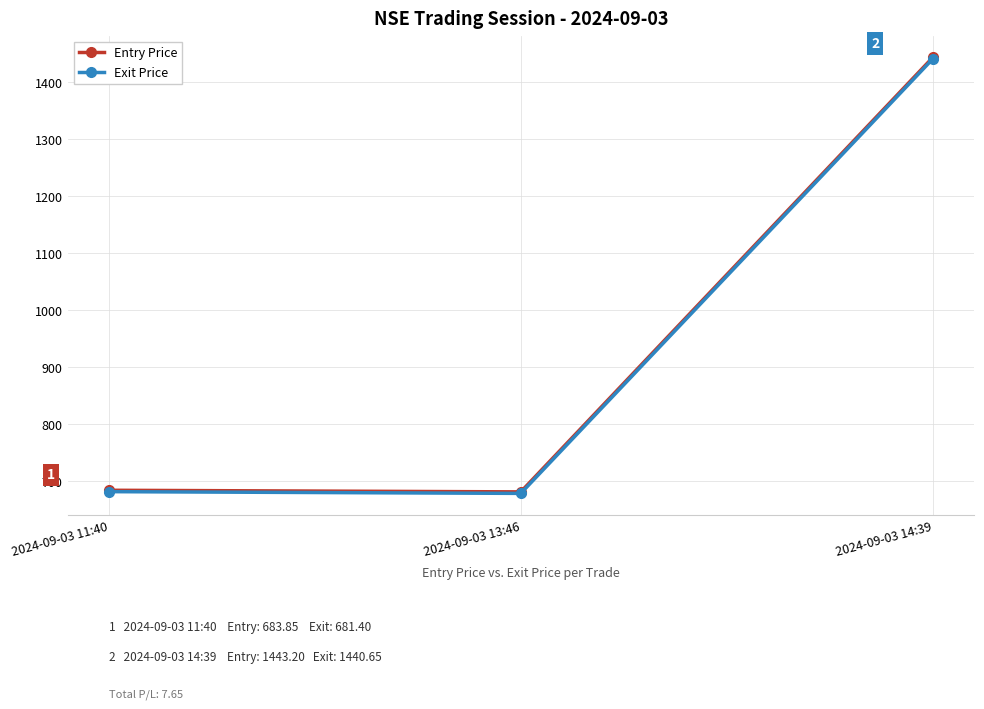

Which series changed the most between 2024-09-03 11:40 and 2024-09-03 14:39?

Entry Price